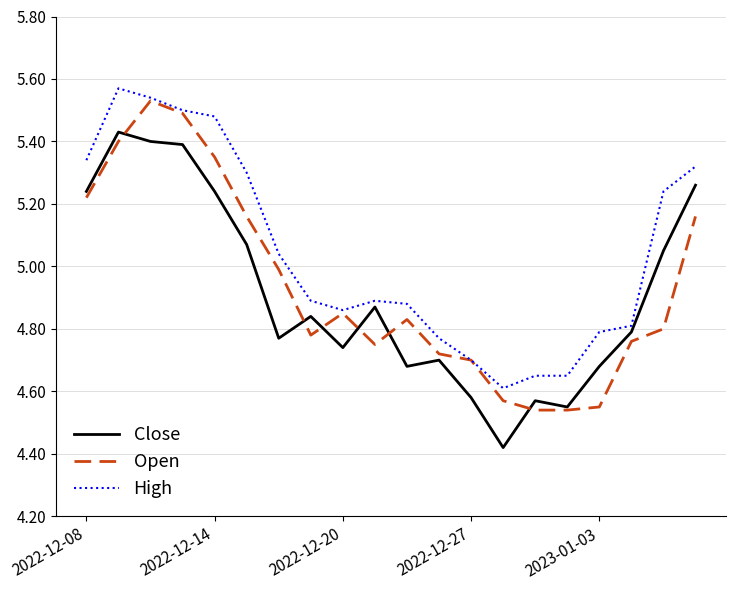

Which series has the largest total across all categories?

High